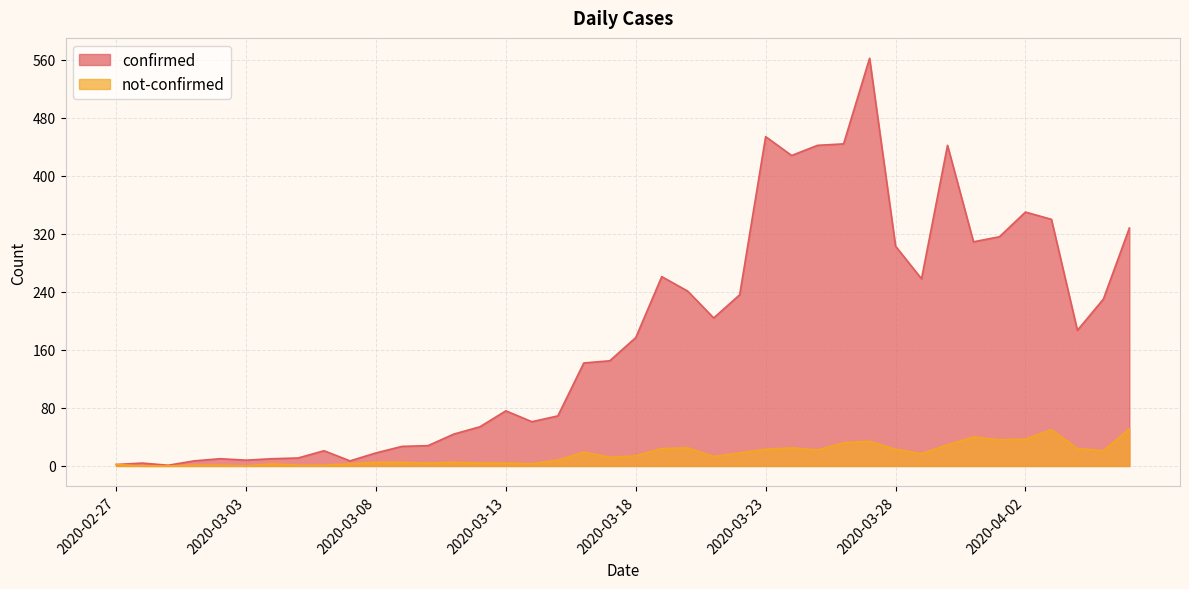

Where is the first local minimum for confirmed?

2020-02-29